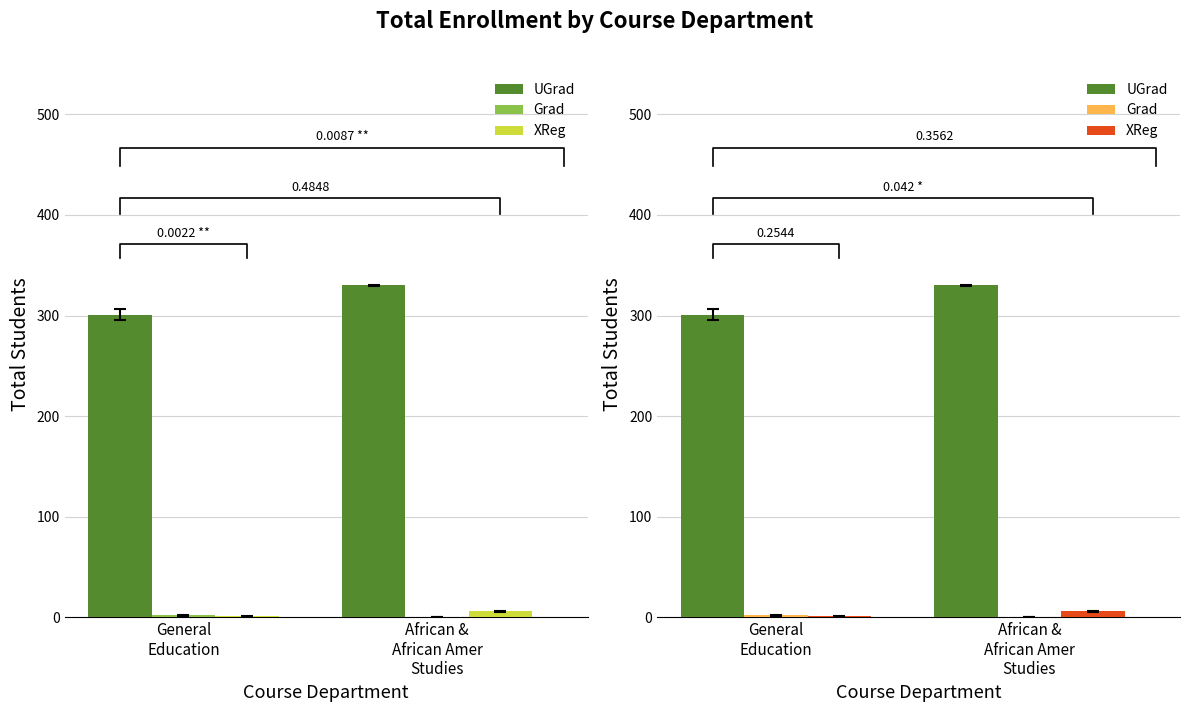

What is the difference between the maximum and minimum values in the Grad series?

2